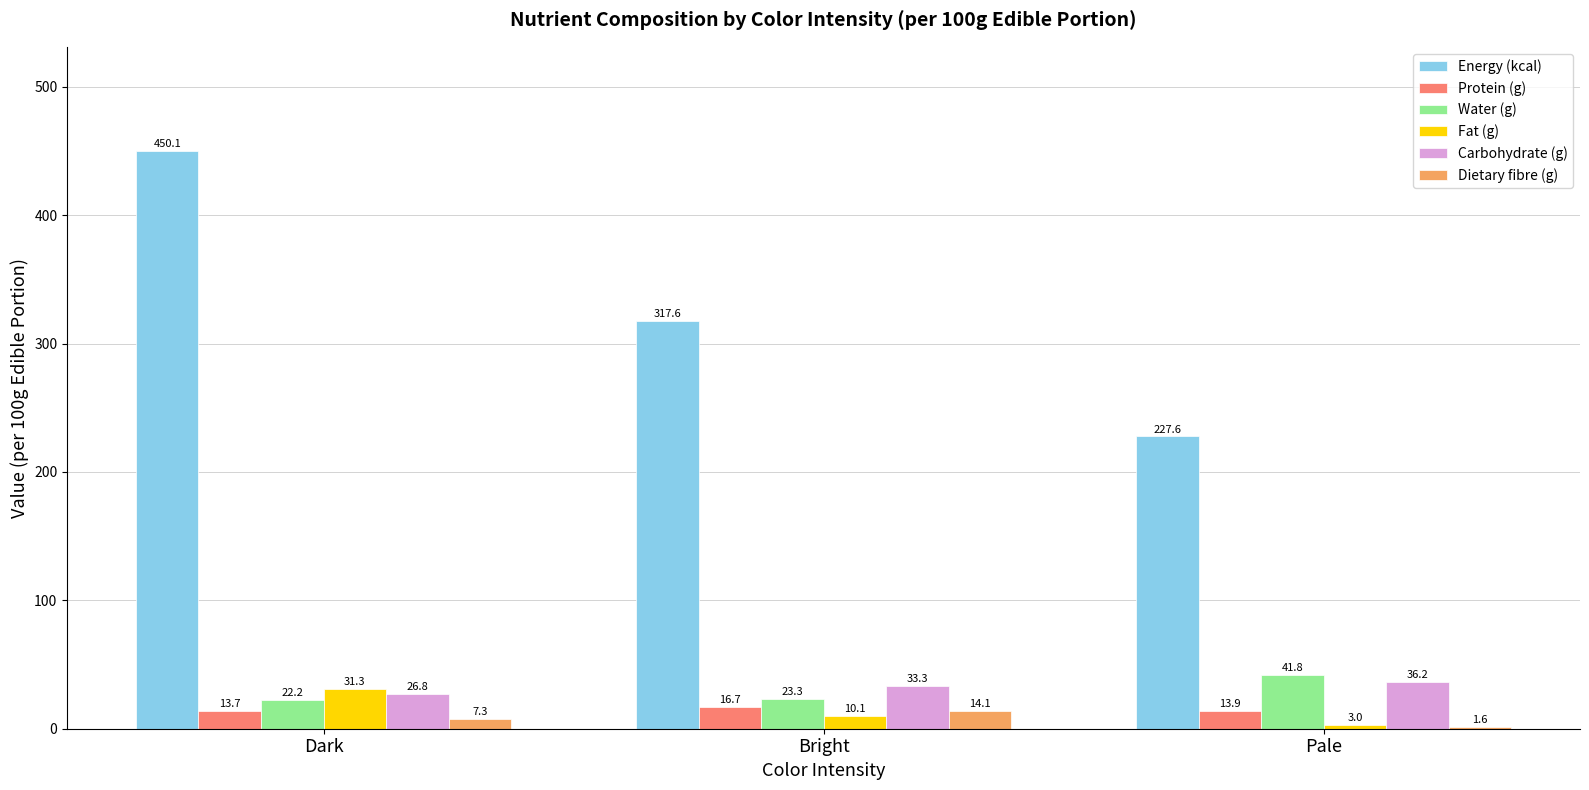

Which category has the highest value in the Energy (kcal) series?

Dark